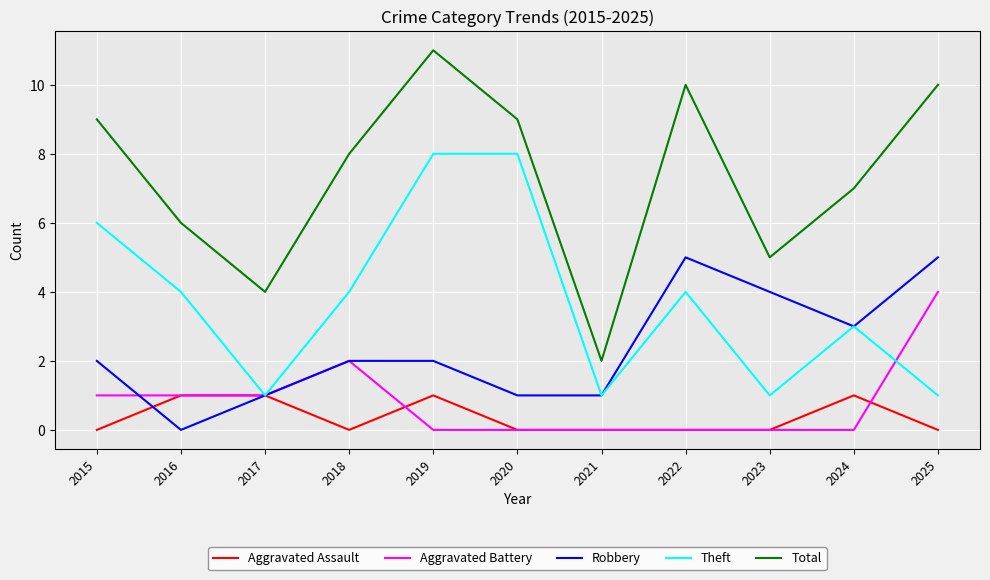

True or false: Total and Theft intersect in this chart.

False